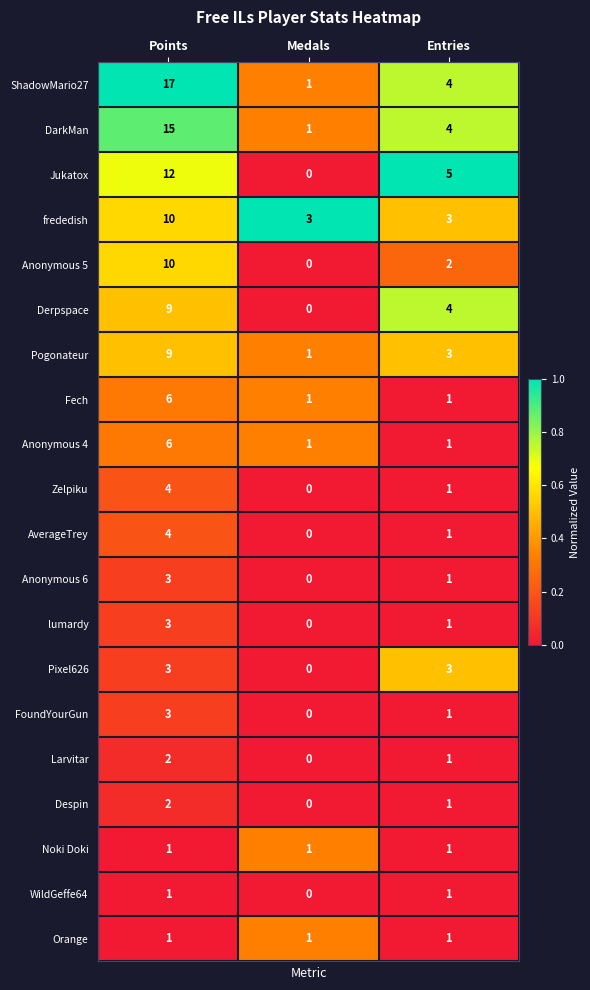

List the labels in order of Anonymous 5 value, smallest first.

Medals, Entries, Points